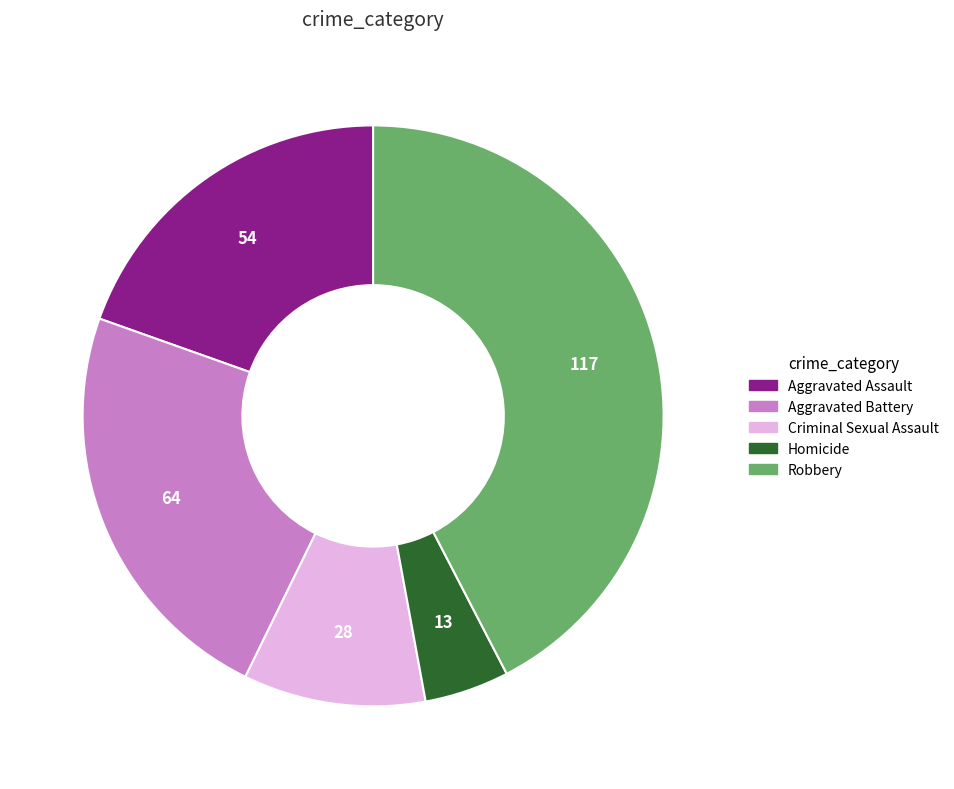

What is the ratio of the value at Aggravated Assault to the value at Homicide?

4.2